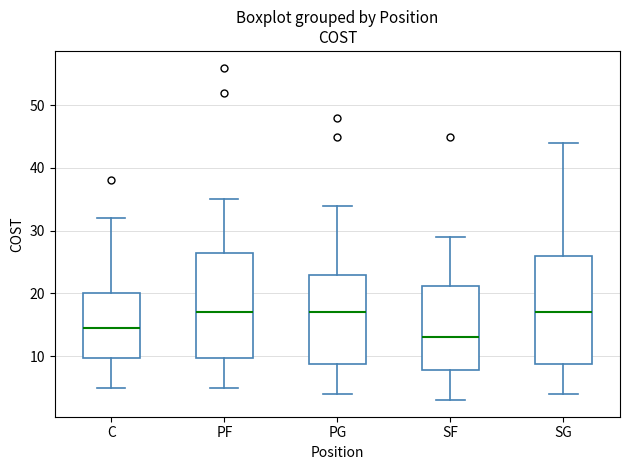

Reading left to right, transcribe this box plot: for each box, give where its median line is, the range the box spans, and where its two whiskers end, as read against the y-axis. The values are not printed on the chart, so give them approximately, as read against the axis.

C: median 15, box 10 to 20, whiskers 5 to 32
PF: median 17, box 10 to 27, whiskers 5 to 35
PG: median 17, box 9 to 23, whiskers 4 to 34
SF: median 13, box 8 to 21, whiskers 3 to 29
SG: median 17, box 9 to 26, whiskers 4 to 44